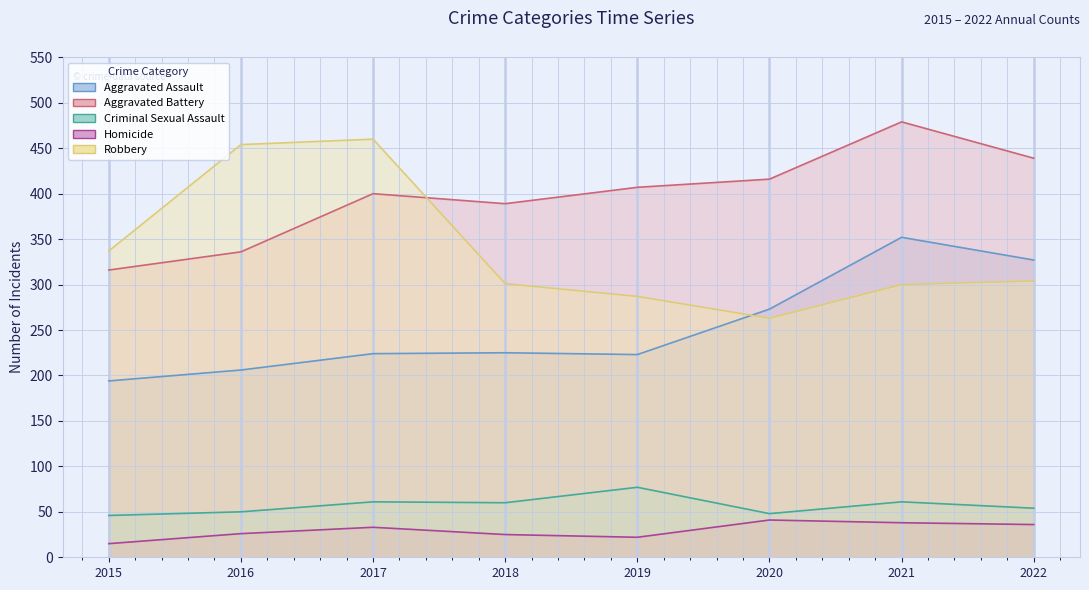

Rank the series at 2015 from lowest to highest value.

Homicide, Criminal Sexual Assault, Aggravated Assault, Aggravated Battery, Robbery